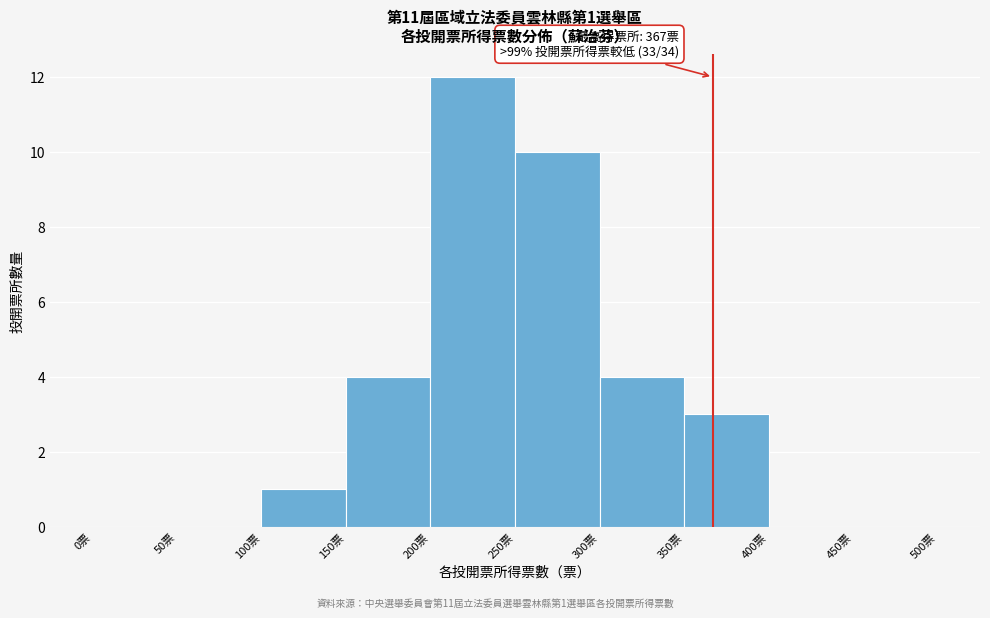

Over which range of the x-axis is the bar tallest?

200 to 250